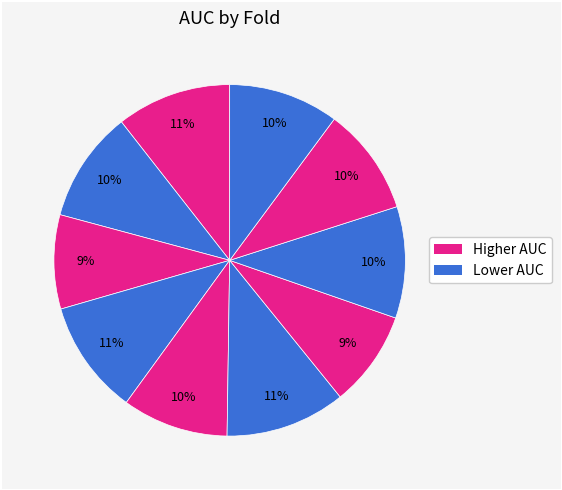

Is there any slice that represents more than half of the pie?

No